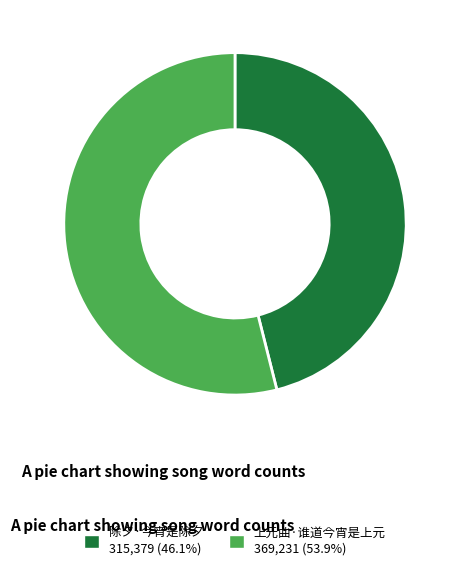

True or false: 除夕·今宵是除夕 accounts for 39% of the total.

False